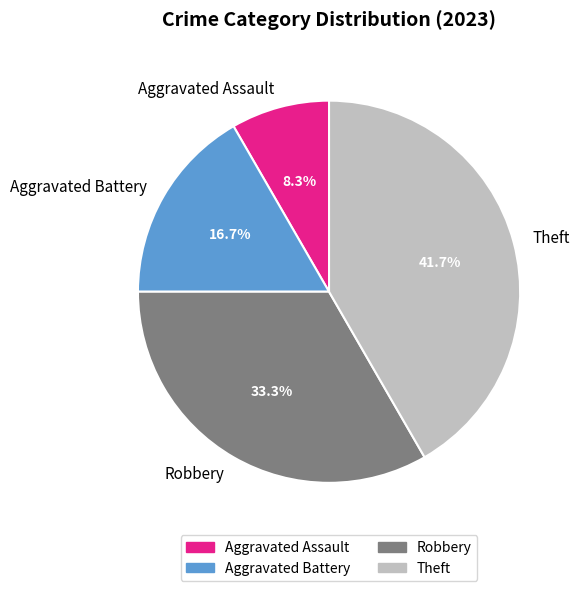

To the nearest percent, what is the average slice percentage?

25%